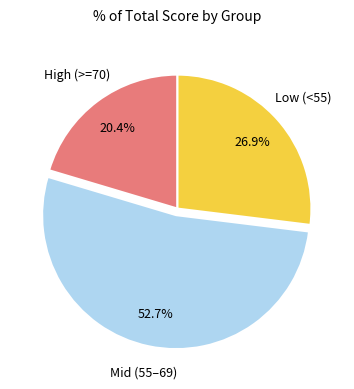

Does any single category account for the majority?

Yes